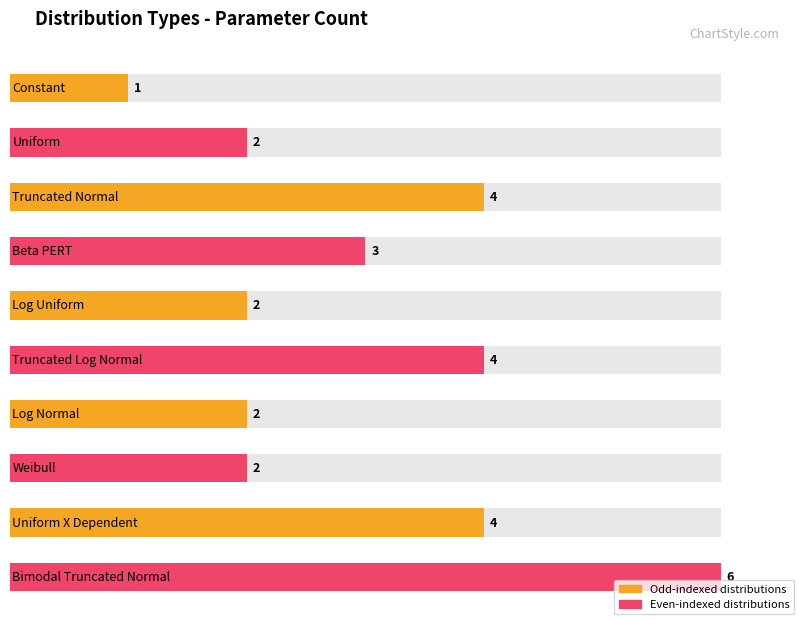

At which label does the data first exceed 3?

Truncated Normal